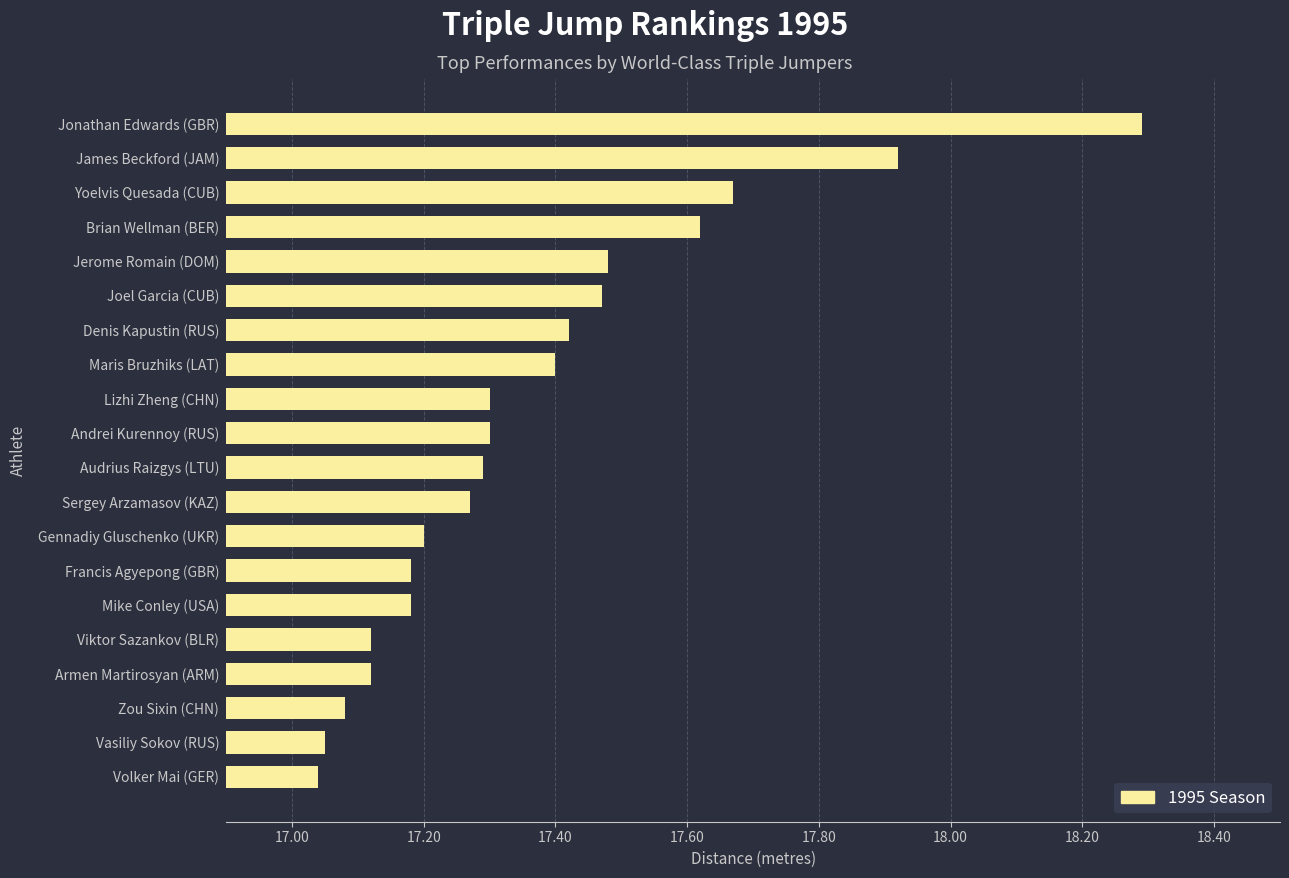

What is the greatest value displayed?

18.3